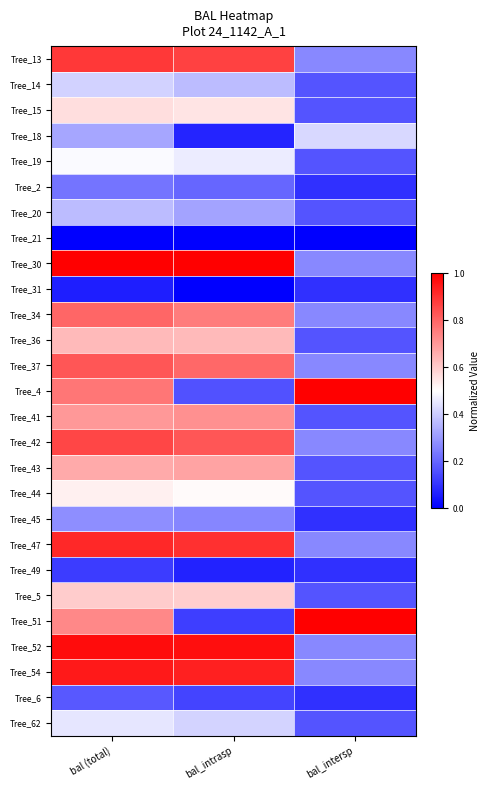

Which series has the largest total across all categories?

Tree_30